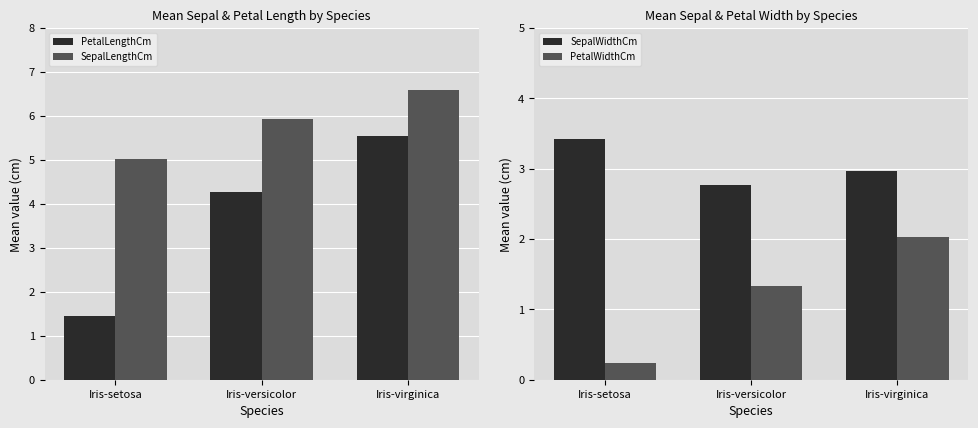

Where does the PetalLengthCm series first go above 4?

Iris-versicolor